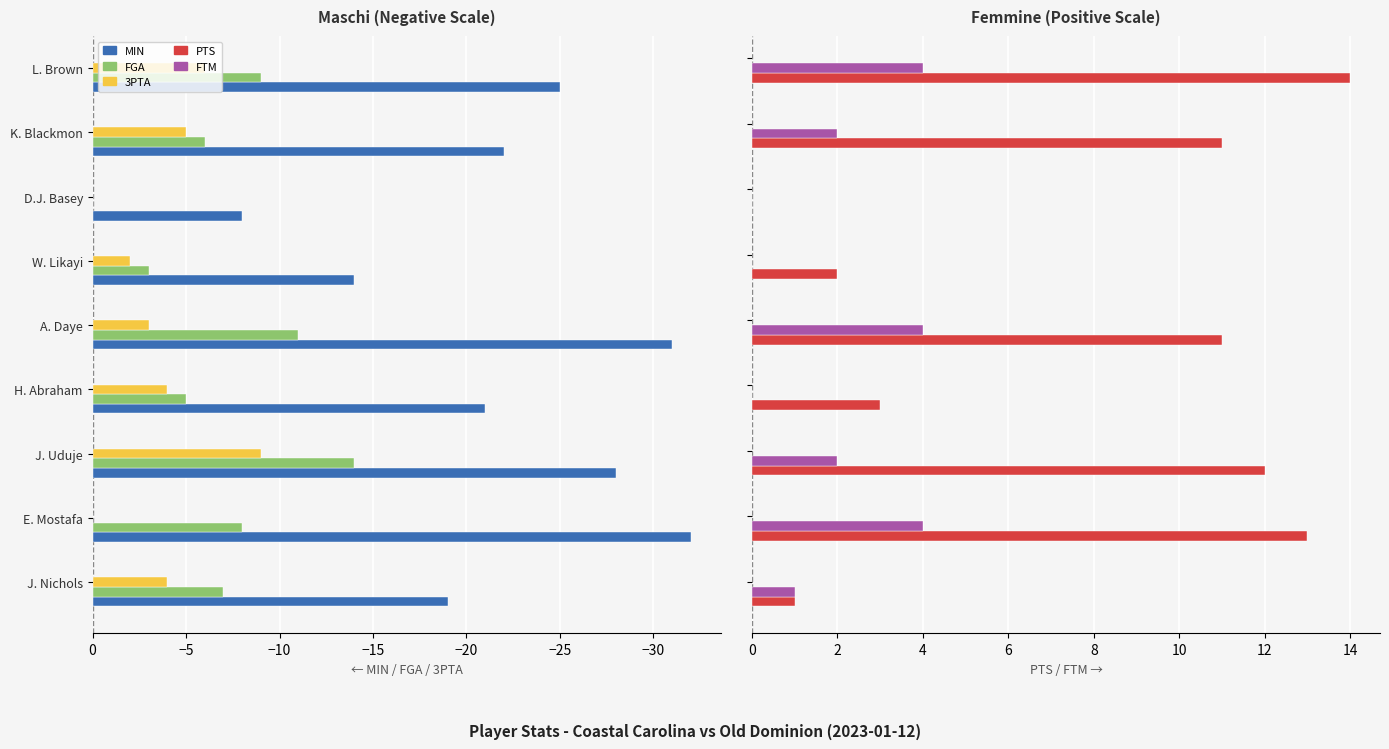

What is the difference between the second highest and minimum values in the MIN series?

18